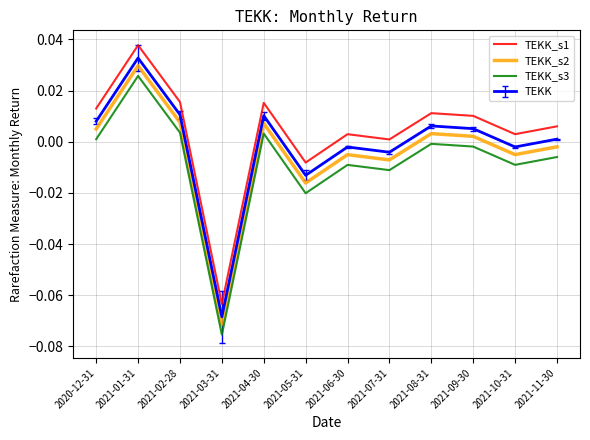

The TEKK_s1 series shows 0.0 at 2021-02-28. True or false?

True